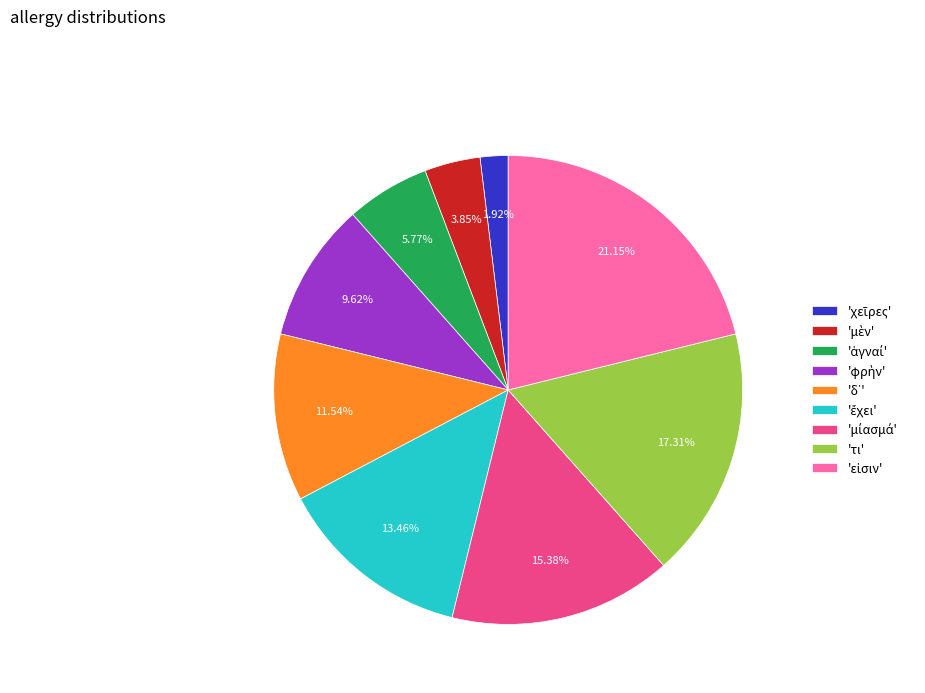

Does any single category account for the majority?

No